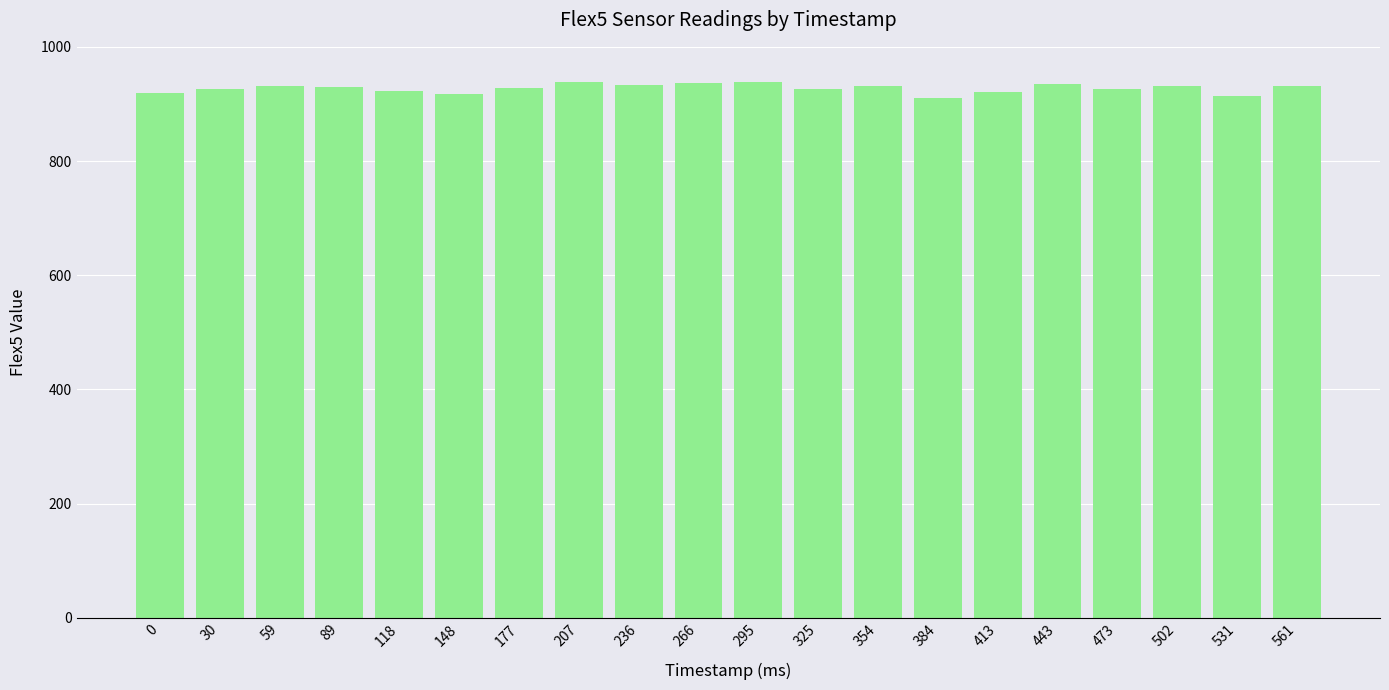

Approximately how many times larger is the value at 295 compared to 0?

1.0